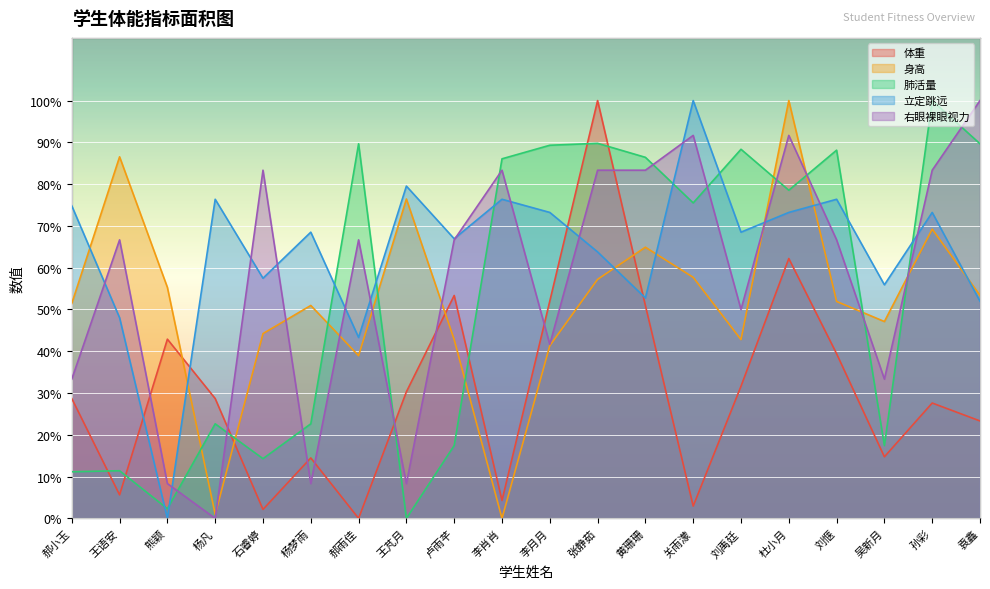

After their last crossing, which series has the higher values: 立定跳远 or 身高?

身高